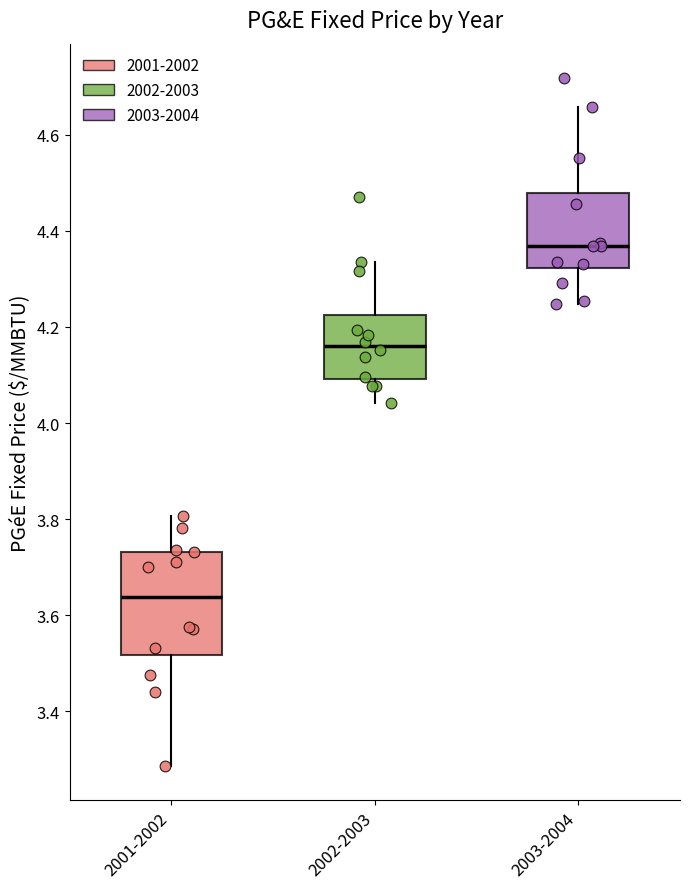

Where is the lower edge of the box for 2002-2003 on the y-axis? The values are not printed on the chart, so give them approximately, as read against the axis.

4.10